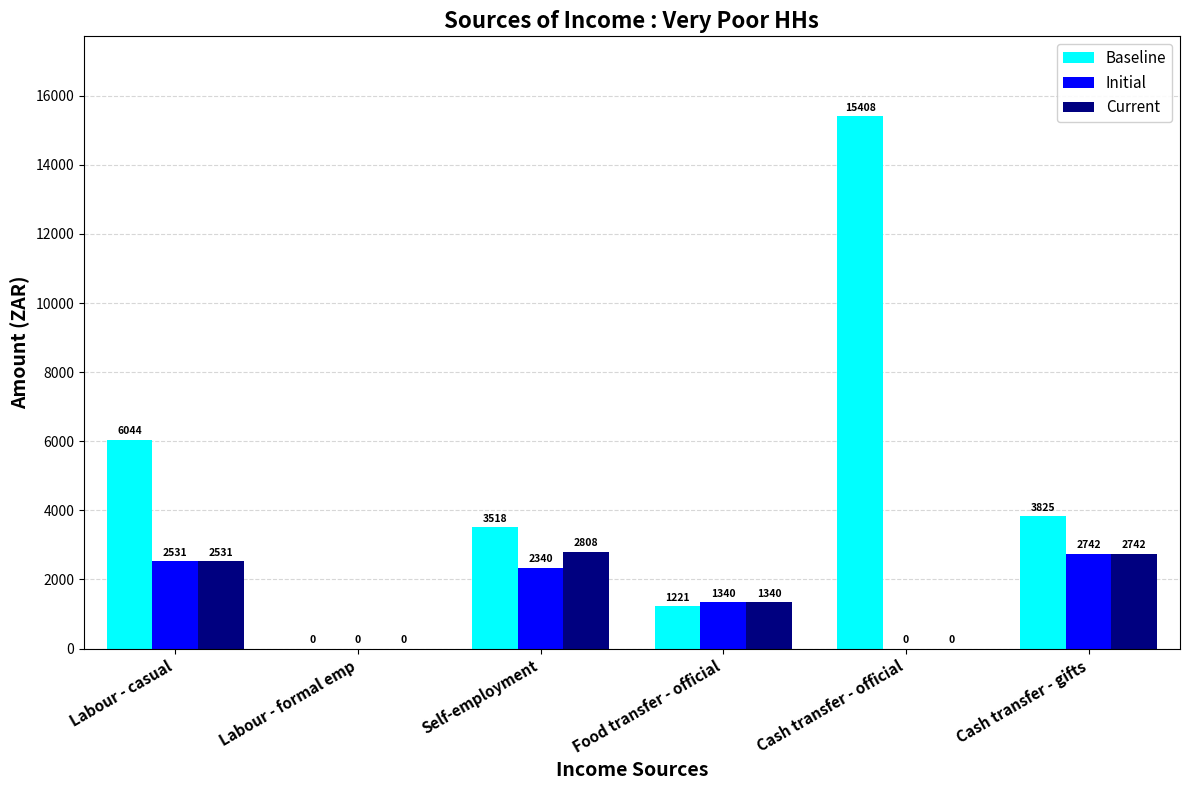

At which category is the sum across all series the highest?

Cash transfer - official